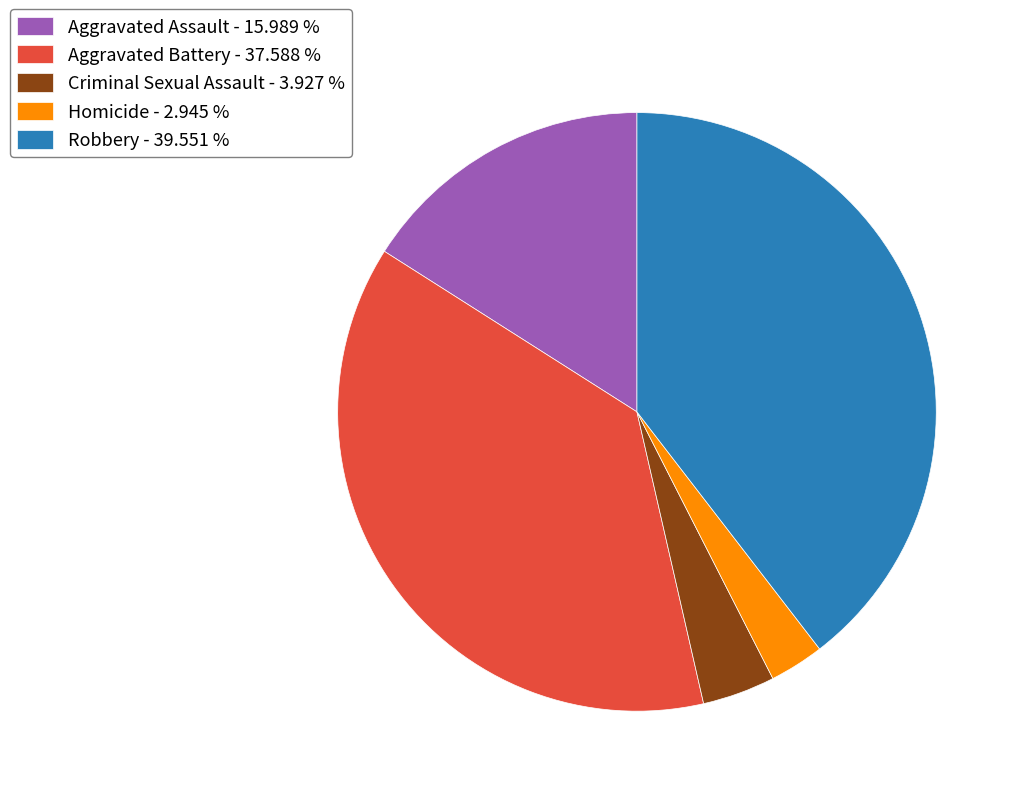

Which category has the biggest portion of the pie?

Robbery